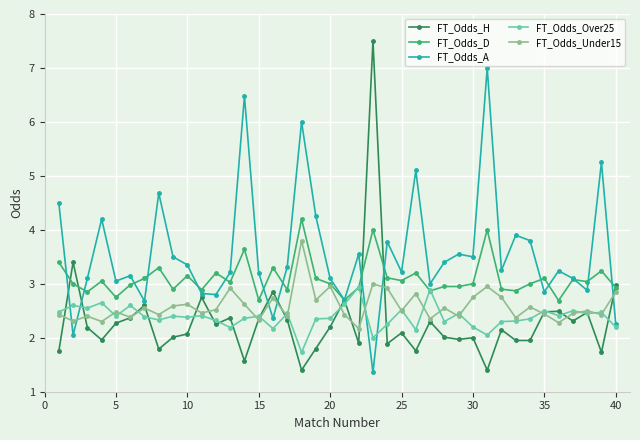

What is the greatest value displayed?

7.5